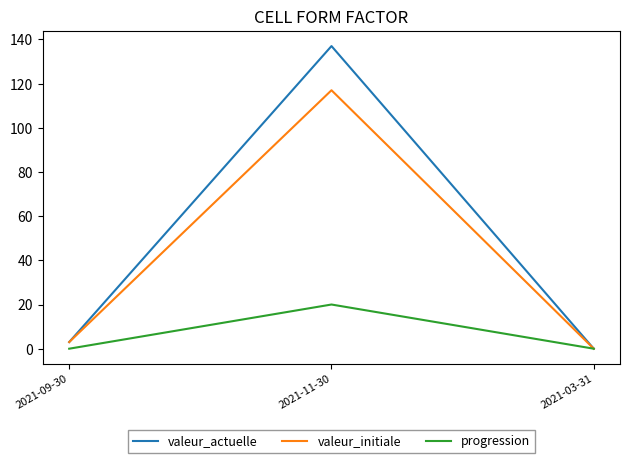

How many lines are shown in the chart?

3